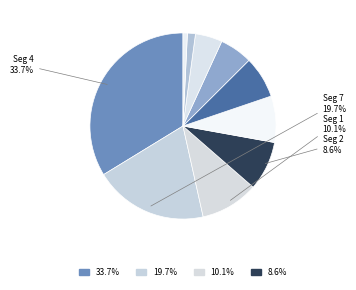

Rank the categories by value from lowest to highest.

signal segment 9, signal segment 6, signal segment 8, signal segment 5, signal segment 3, signal segment 10, signal segment 2, signal segment 1, signal segment 7, signal segment 4